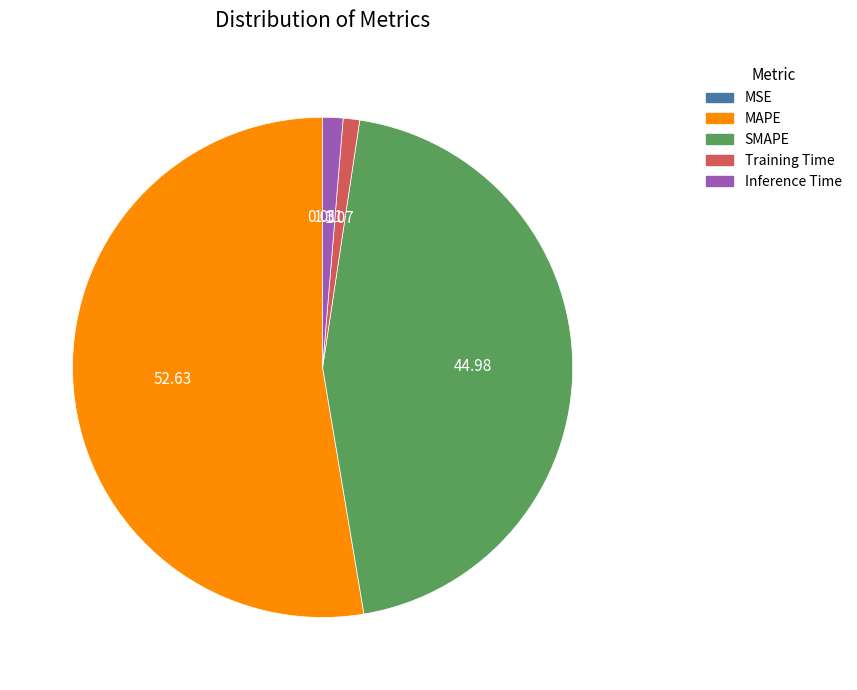

Which category has the biggest portion of the pie?

MAPE